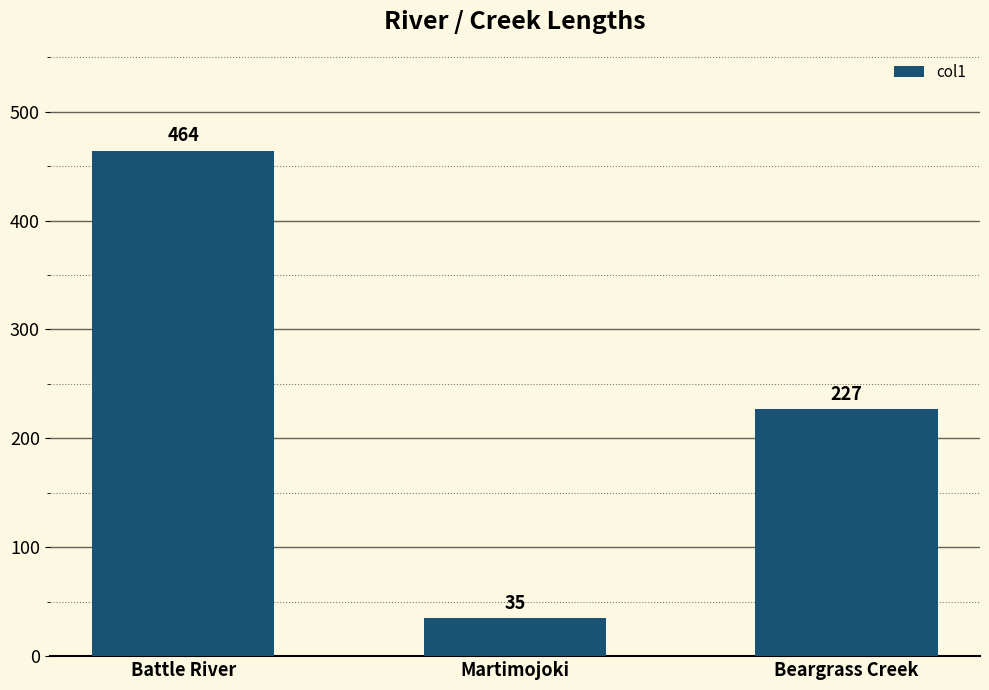

What is the change in value from Battle River to Martimojoki?

-429